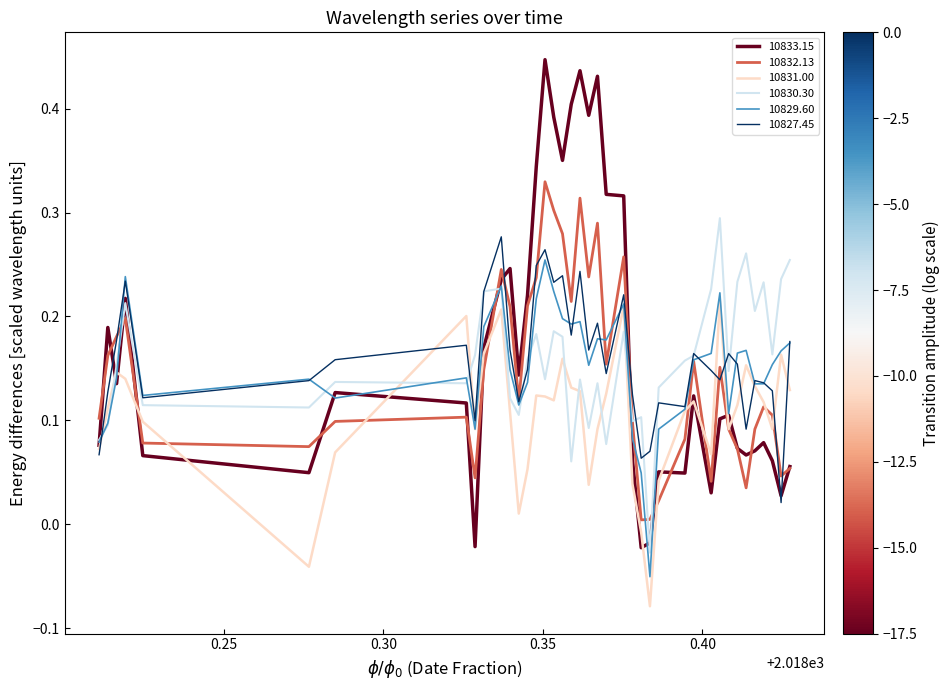

Which series has the largest range (max minus min)?

10833.15